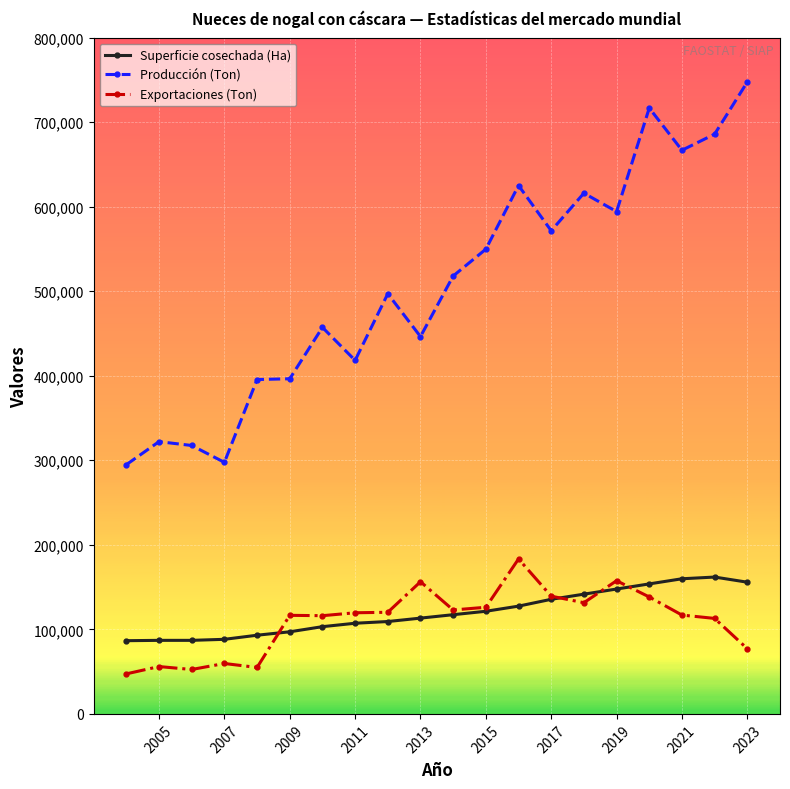

True or false: Exportaciones (Ton) and Producción (Ton) intersect in this chart.

False